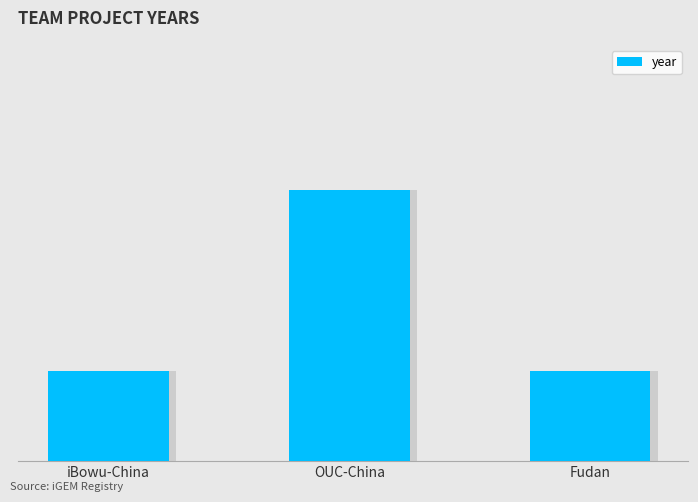

Count the number of values greater than 2019.

1